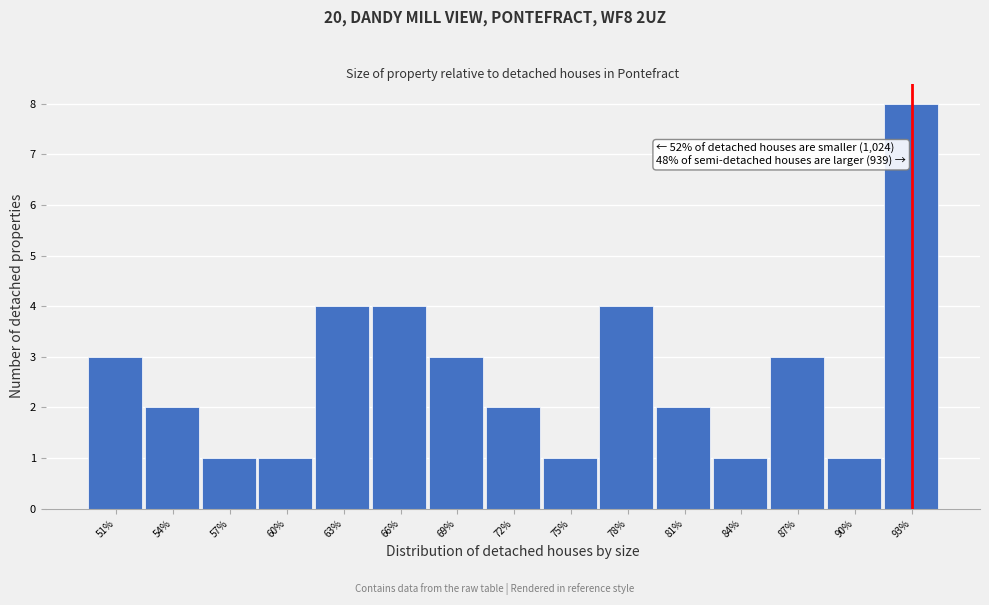

Reading left to right, what are all the values shown in this chart?

3	2	1	1	4	4	3	2	1	4	2	1	3	1	8